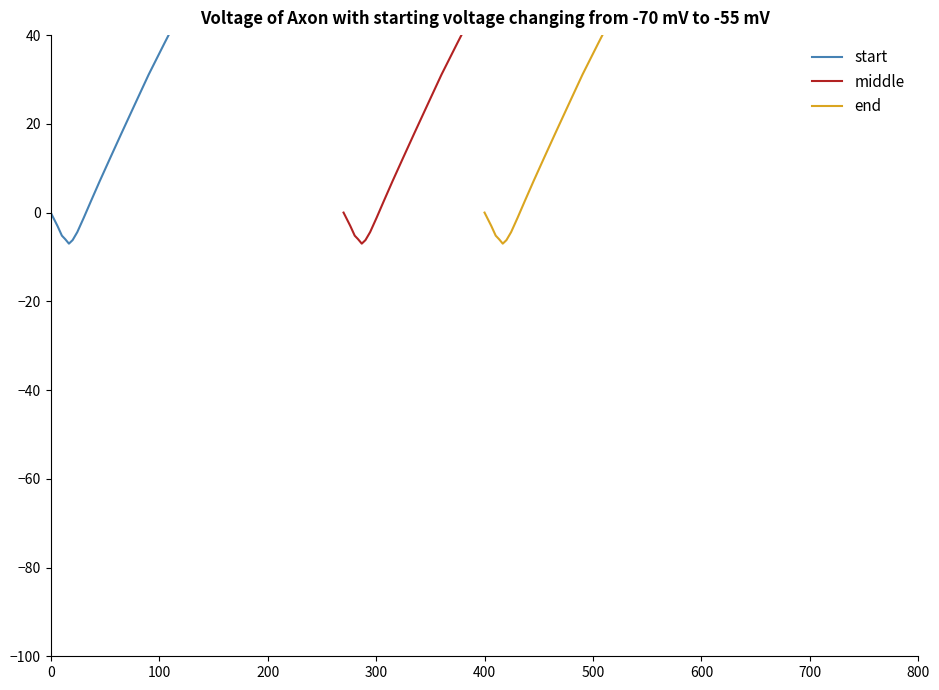

What is the difference between the second highest and second lowest values in the end series?

325.3